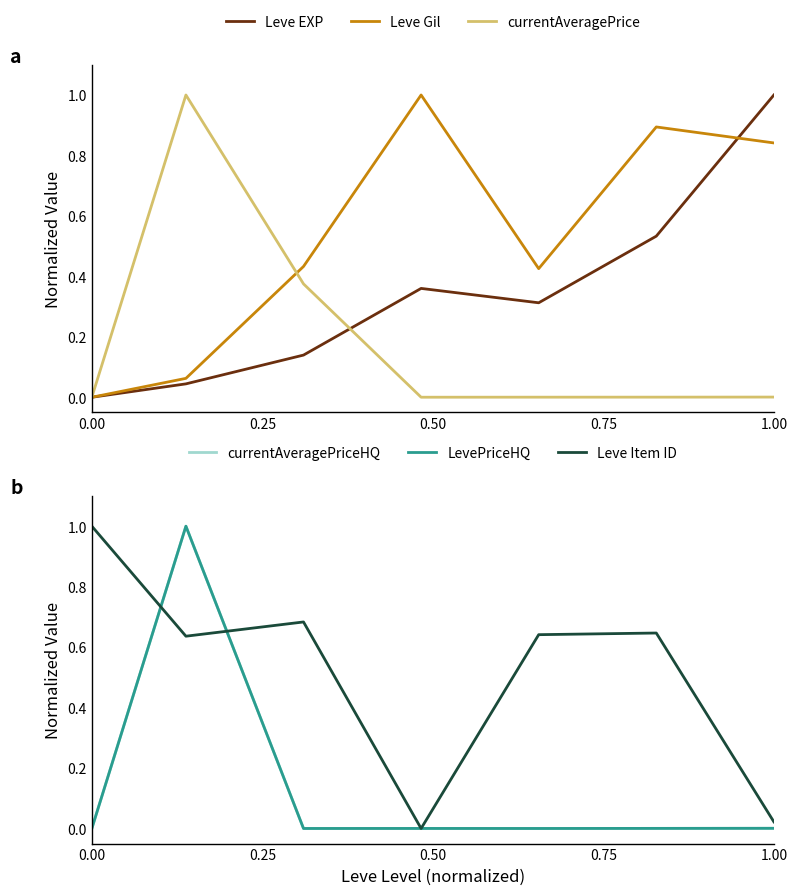

How many data points in LevePriceHQ are above 0?

5